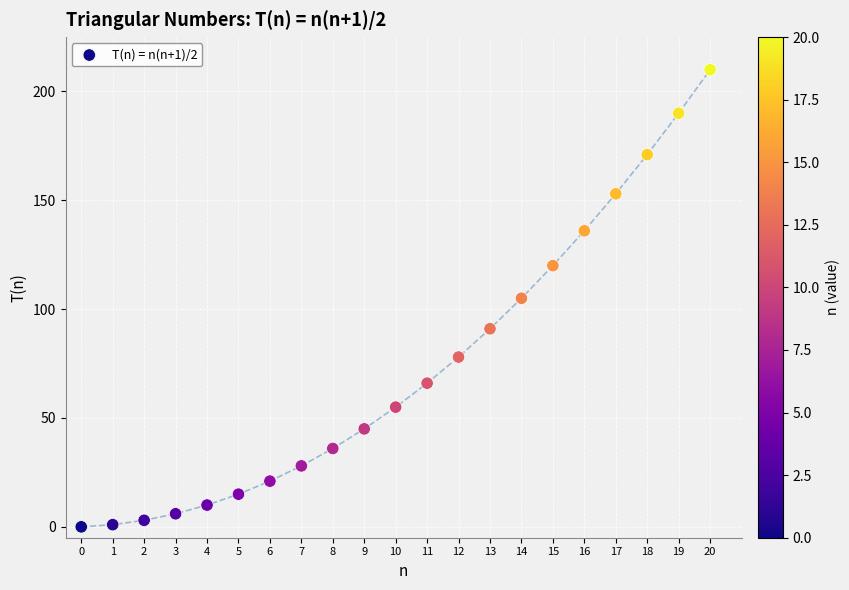

What is the range of Y values (max minus min)?

210